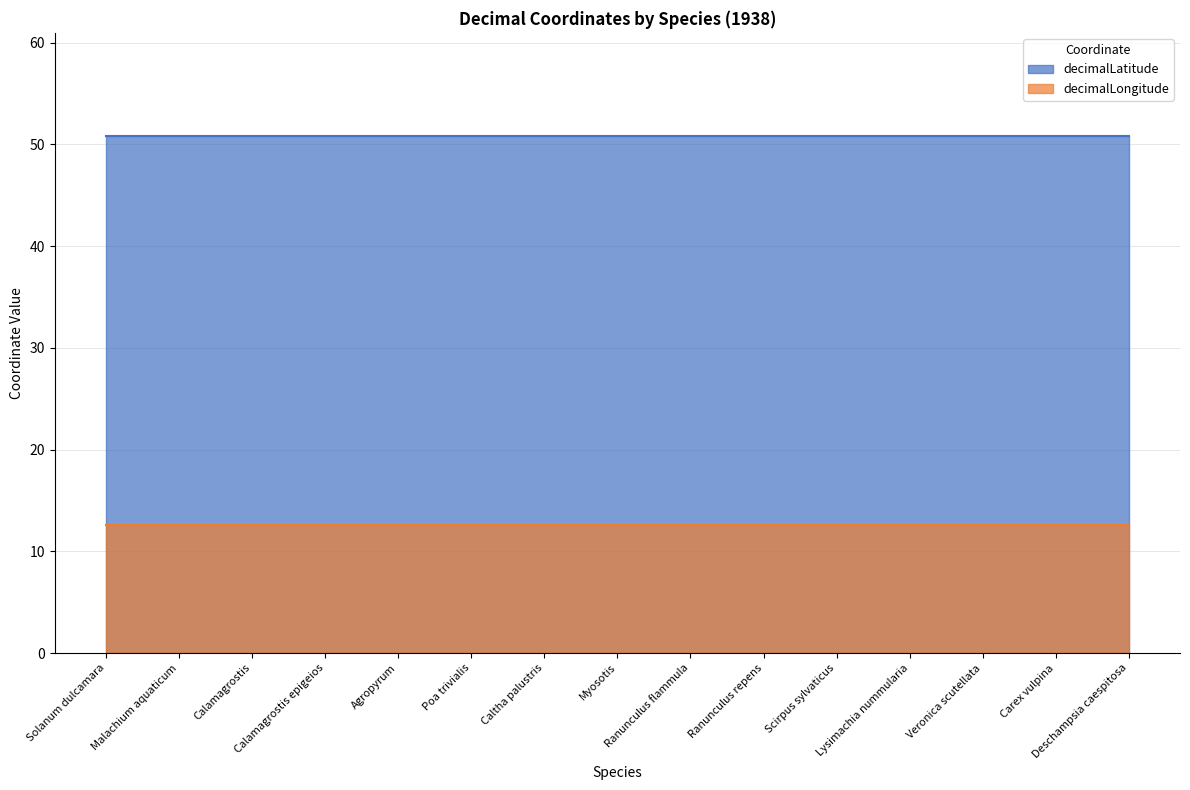

What is the value of the decimalLongitude point at the 2nd from the left?

12.6